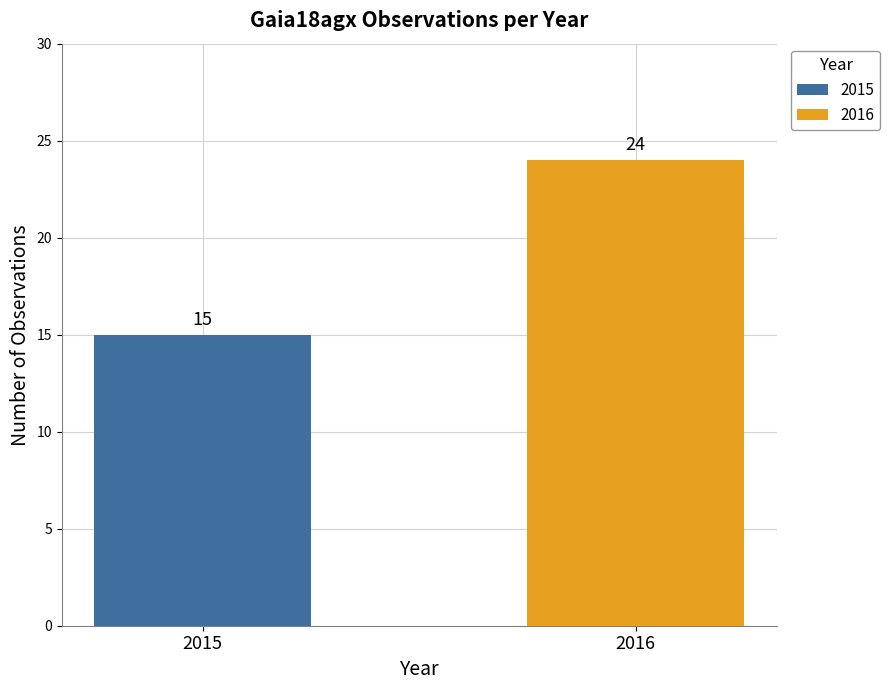

What is the value of the 1st bar from the left?

15